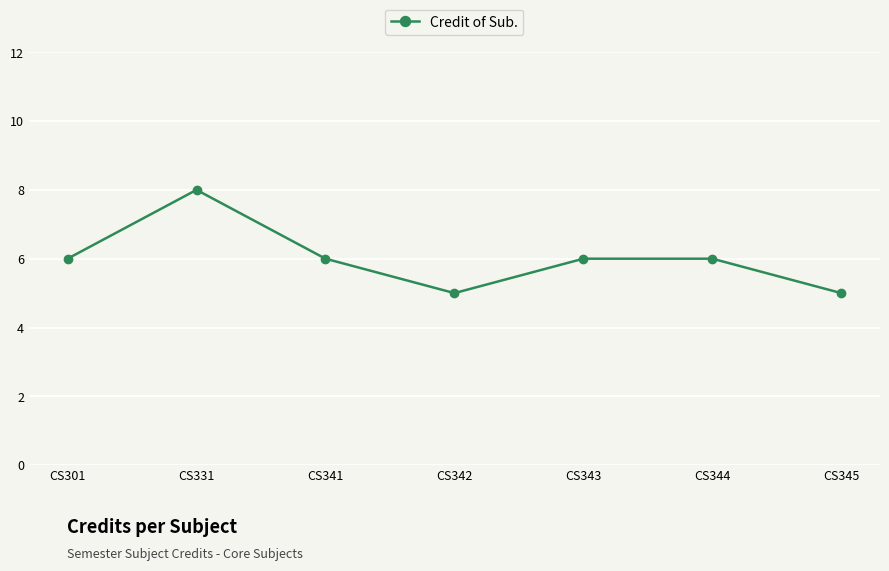

How many points are lower than both their immediate neighbors (excluding endpoints)?

1